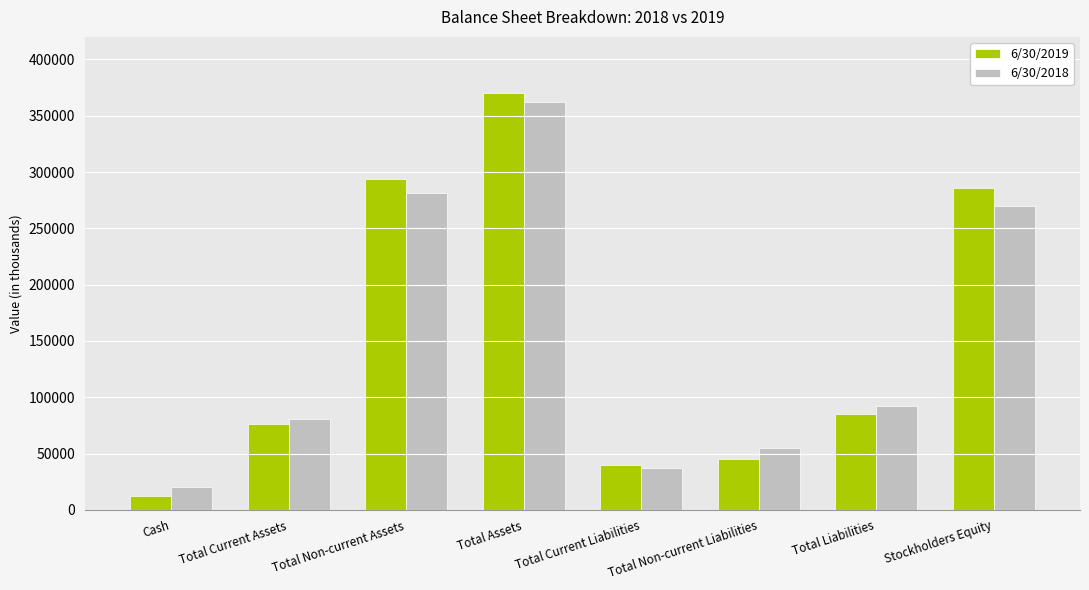

At which label does 6/30/2018 first exceed 91793?

Total Non-current Assets